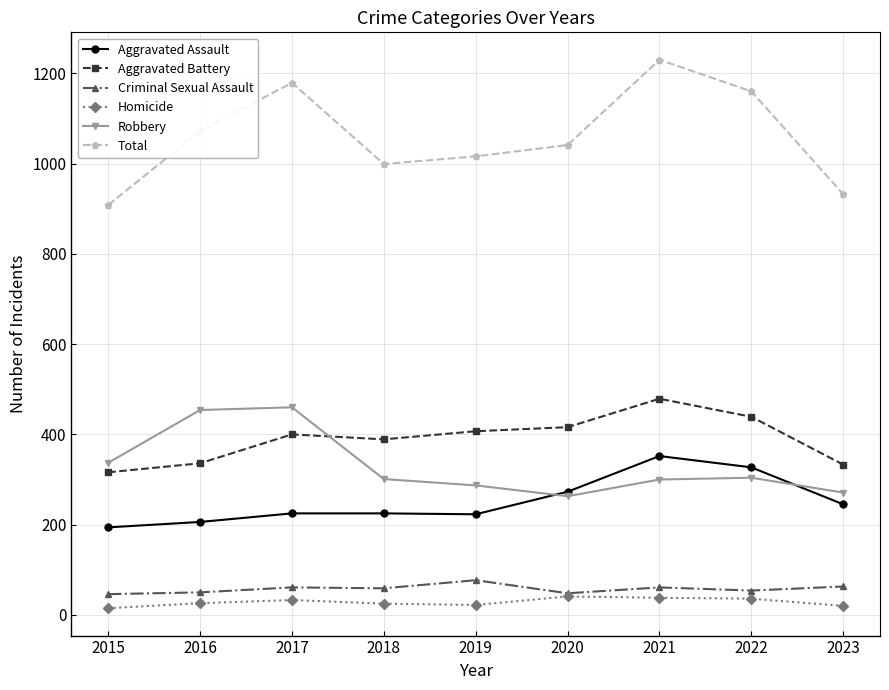

Does the chart have visible grid lines?

Yes